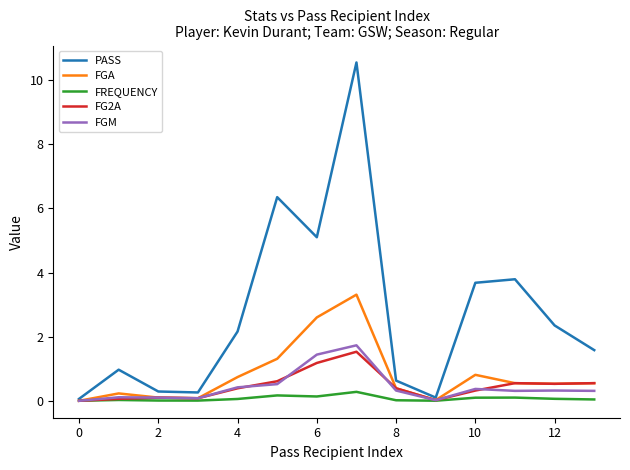

What is the maximum value for FGA?

3.3